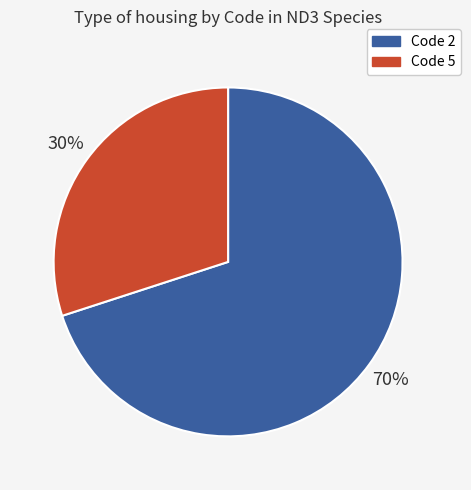

Is there any slice that represents more than half of the pie?

Yes